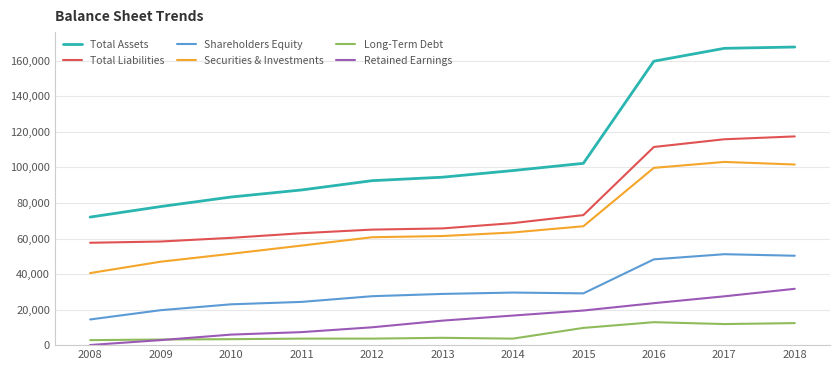

List the series in order of their peak value, lowest first.

Long-Term Debt, Retained Earnings, Shareholders Equity, Securities & Investments, Total Liabilities, Total Assets